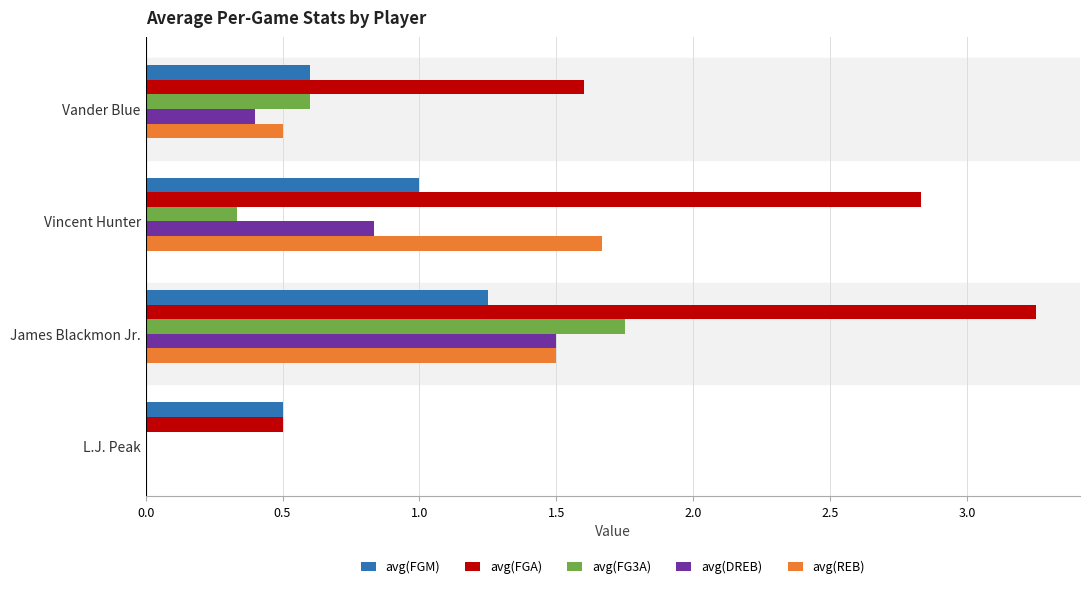

The value of avg(REB) at L.J. Peak is 0.0. True or false?

True